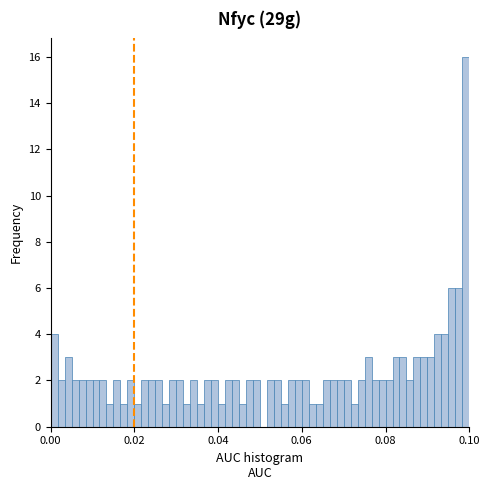

Read against the x-axis, roughly where is the centre of the tallest bar?

0.100